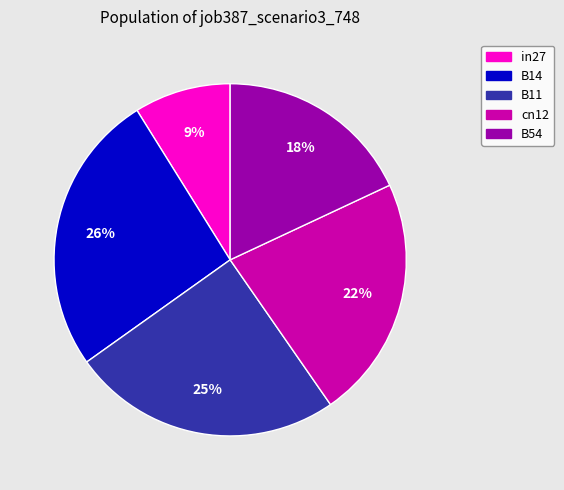

Is there any slice that represents more than half of the pie?

No